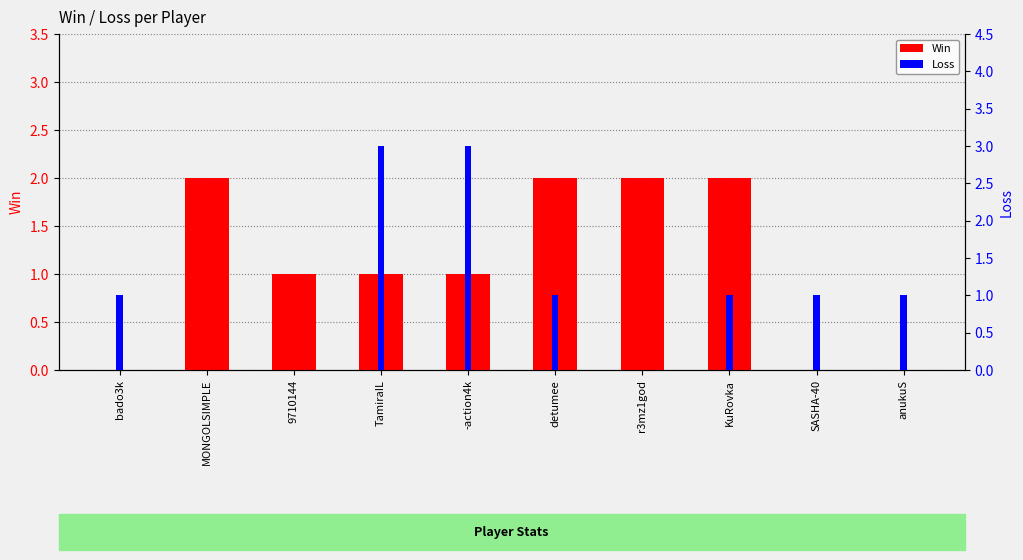

How many data points in Loss are above 1?

2